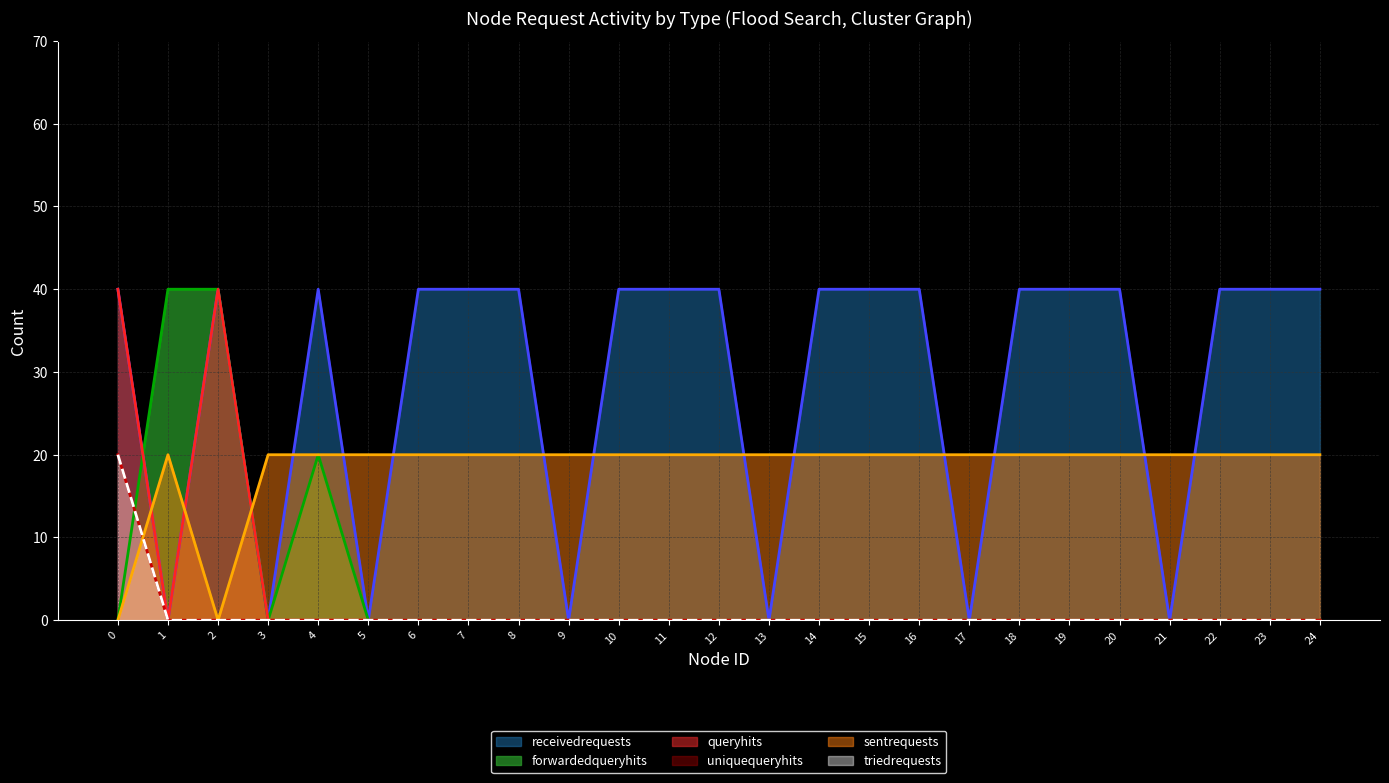

What is the difference between the maximum and minimum values in the uniquequeryhits series?

20